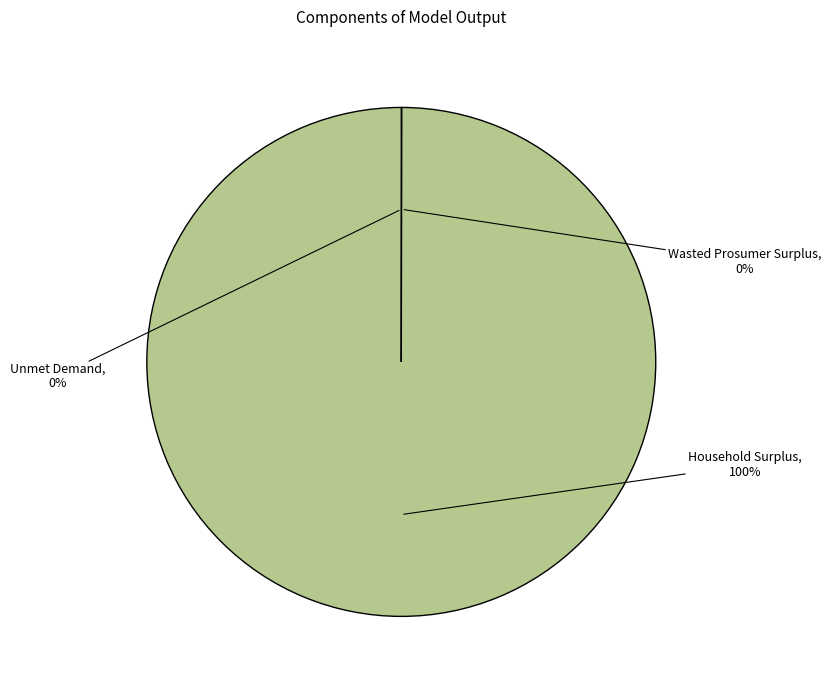

Which slice represents more than half of the pie?

Household Surplus